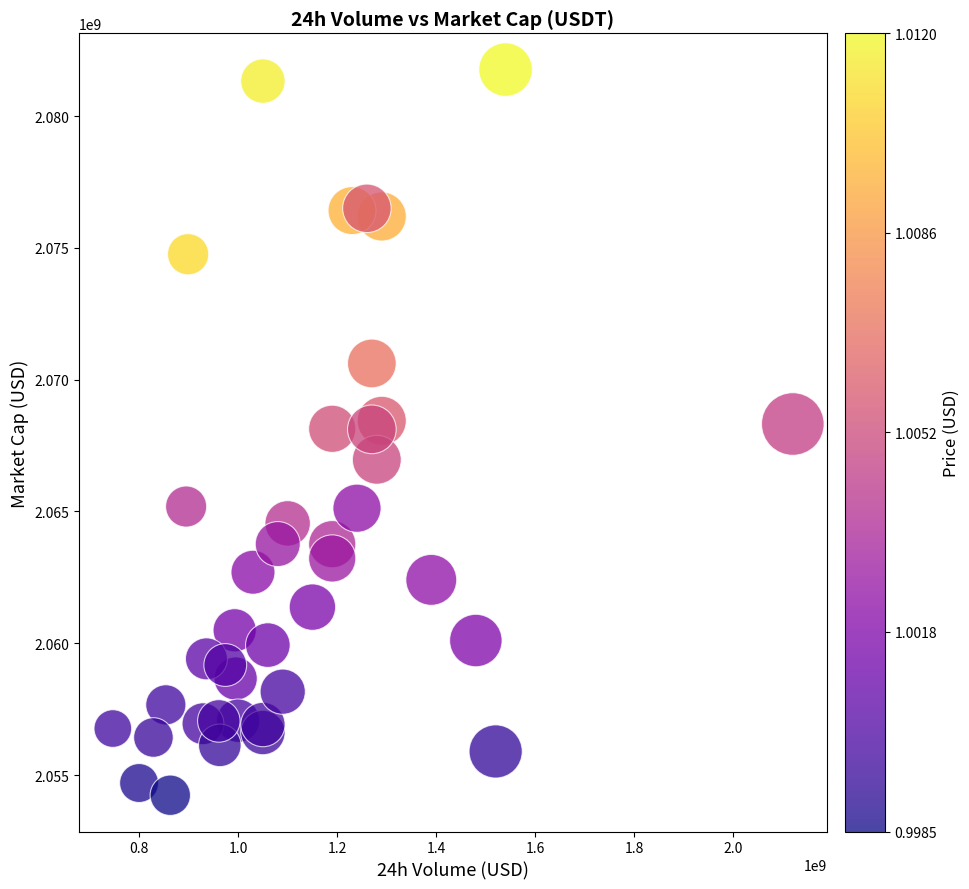

What is the range of Y values (max minus min)?

27536739.7